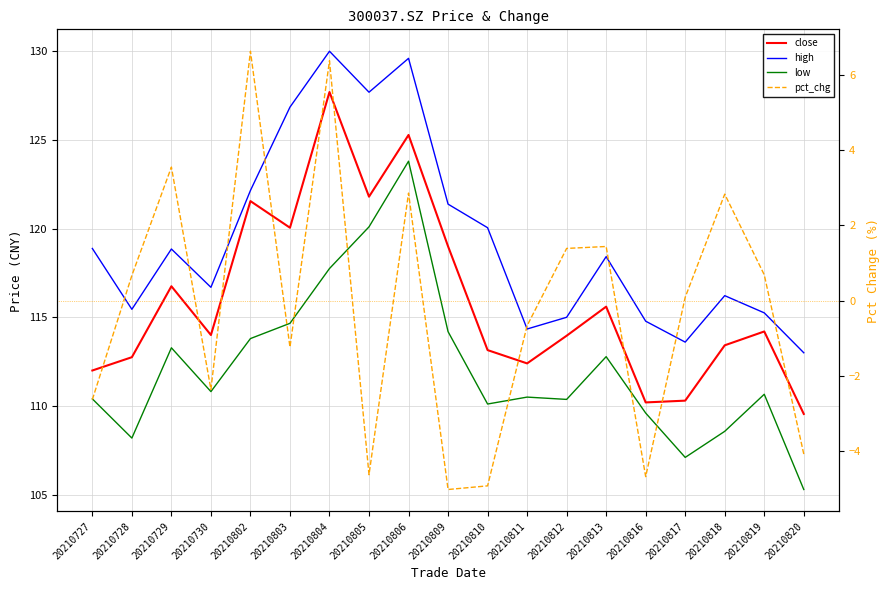

List the labels in order of high value, smallest first.

20210820, 20210817, 20210811, 20210816, 20210812, 20210819, 20210728, 20210818, 20210730, 20210813, 20210729, 20210727, 20210810, 20210809, 20210802, 20210803, 20210805, 20210806, 20210804